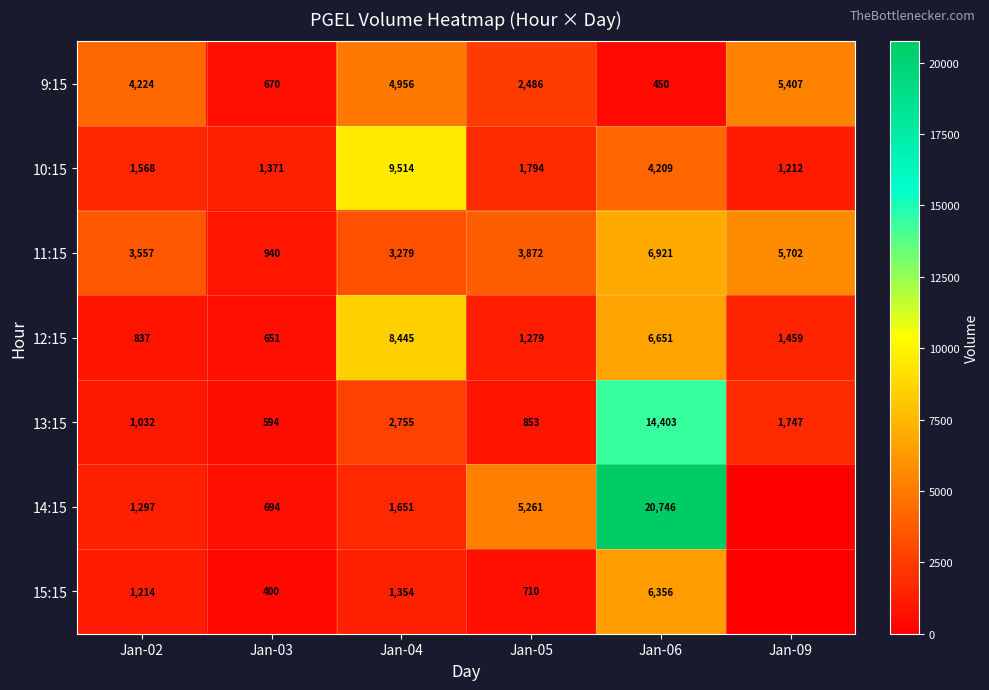

What is the total value across all series at Jan-09?

15527